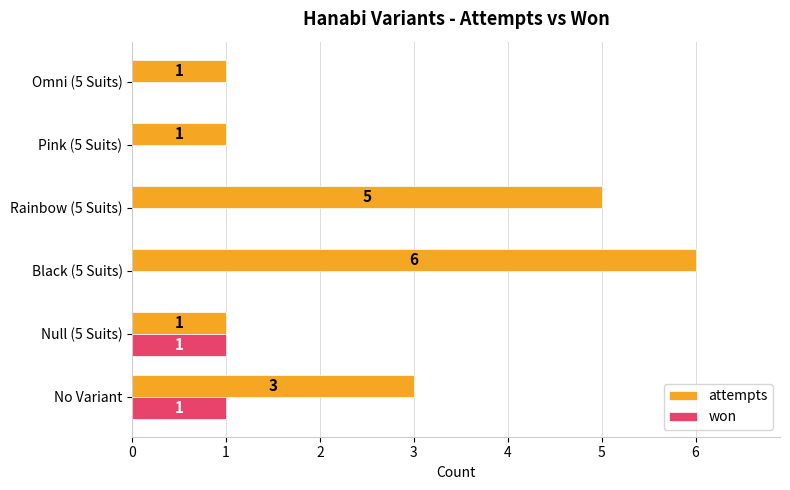

What is the maximum value shown in the chart?

6